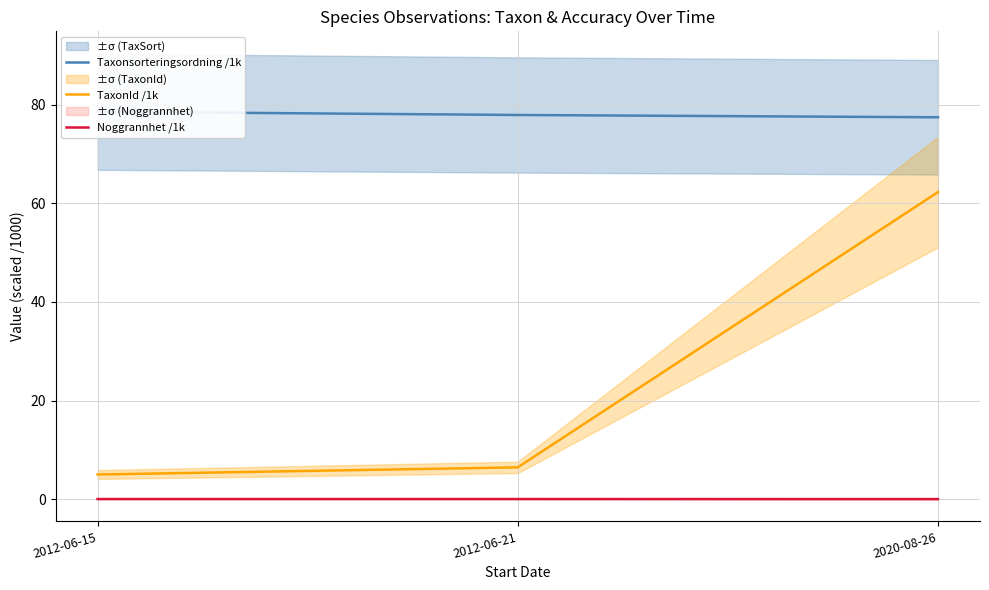

What is the difference between the maximum and second lowest values in the Taxonsorteringsordning /1k series?

0.7